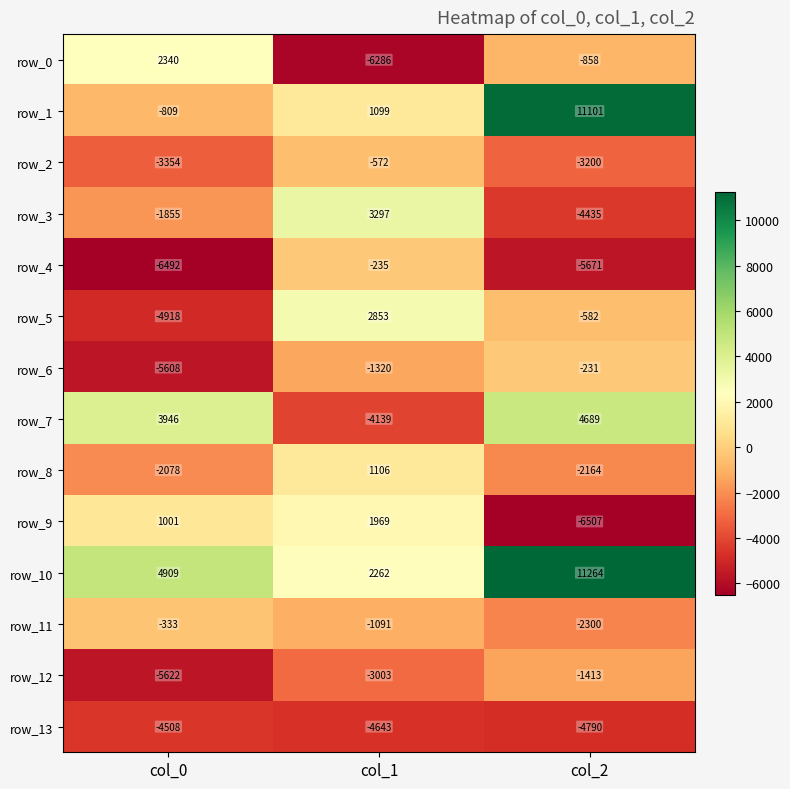

At which category is the sum across all series the highest?

col_2